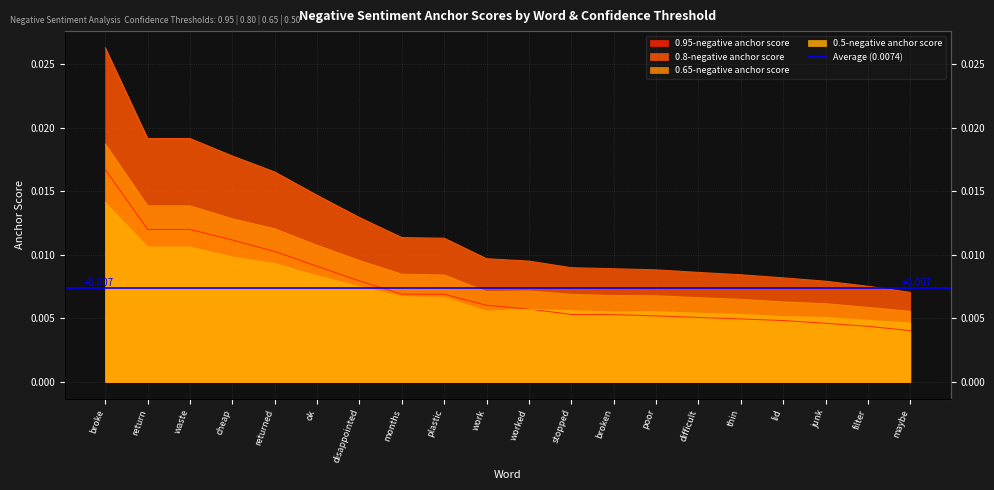

How many series are shown in this chart?

4